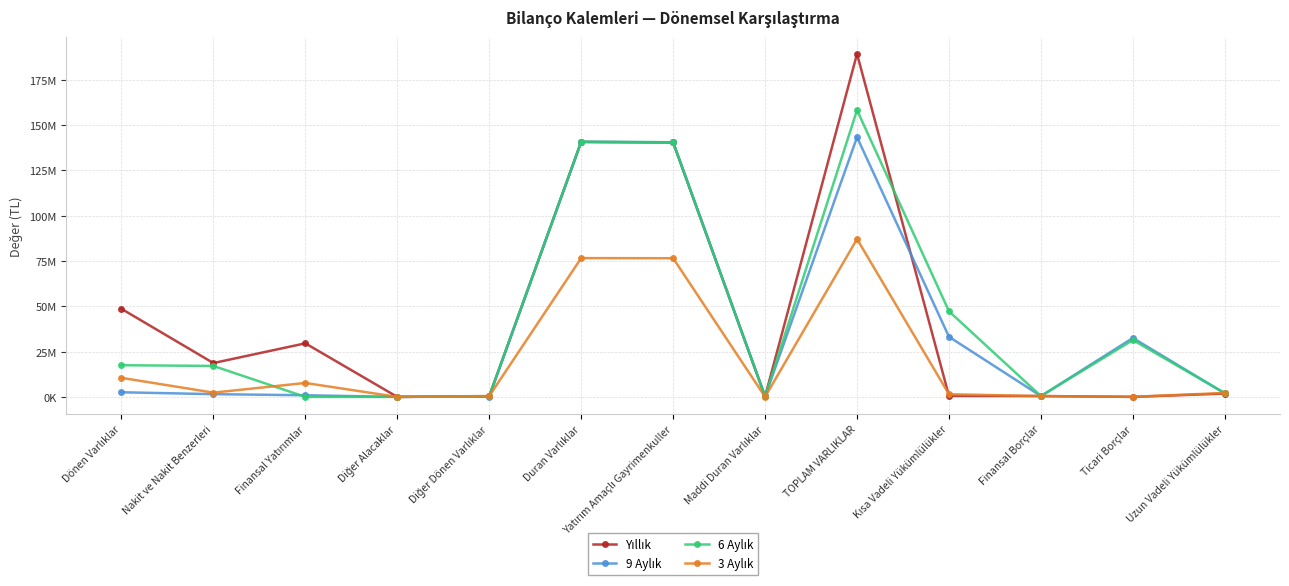

True or false: 3 Aylık and 6 Aylık intersect in this chart.

True